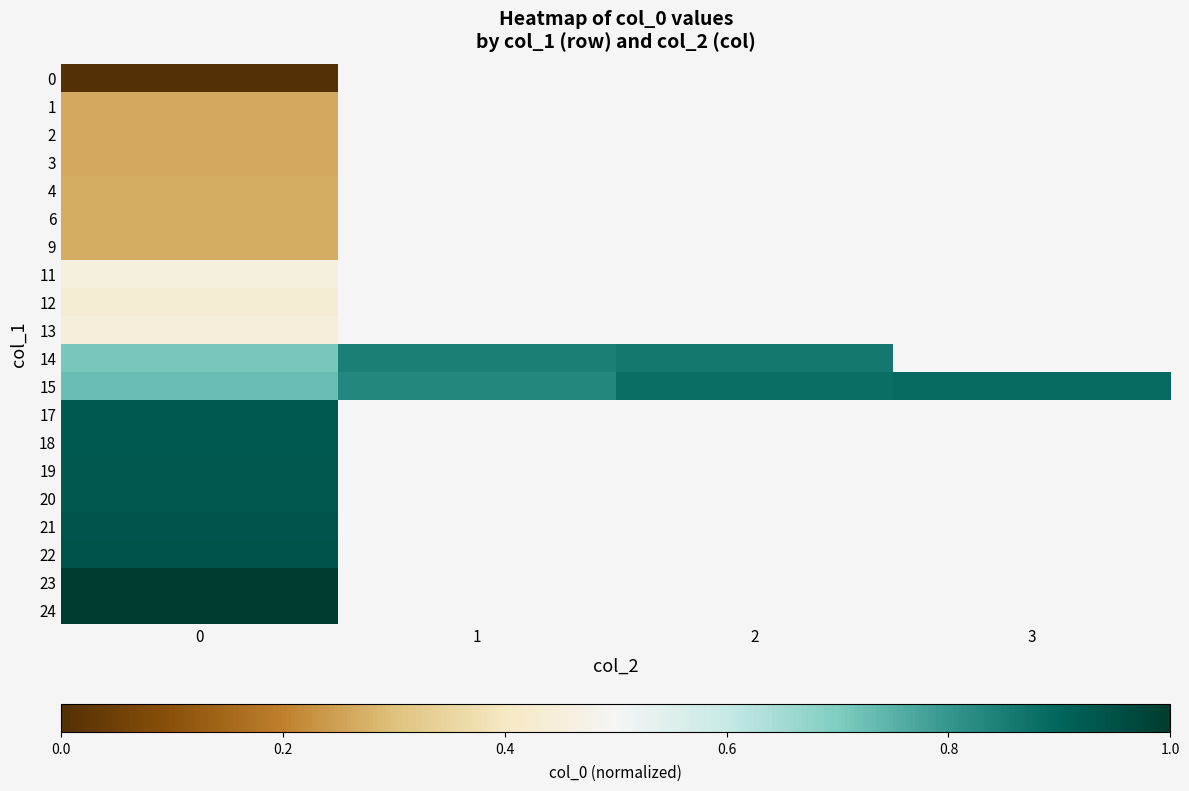

Is it true that 15 equals 0.3 at 2?

False